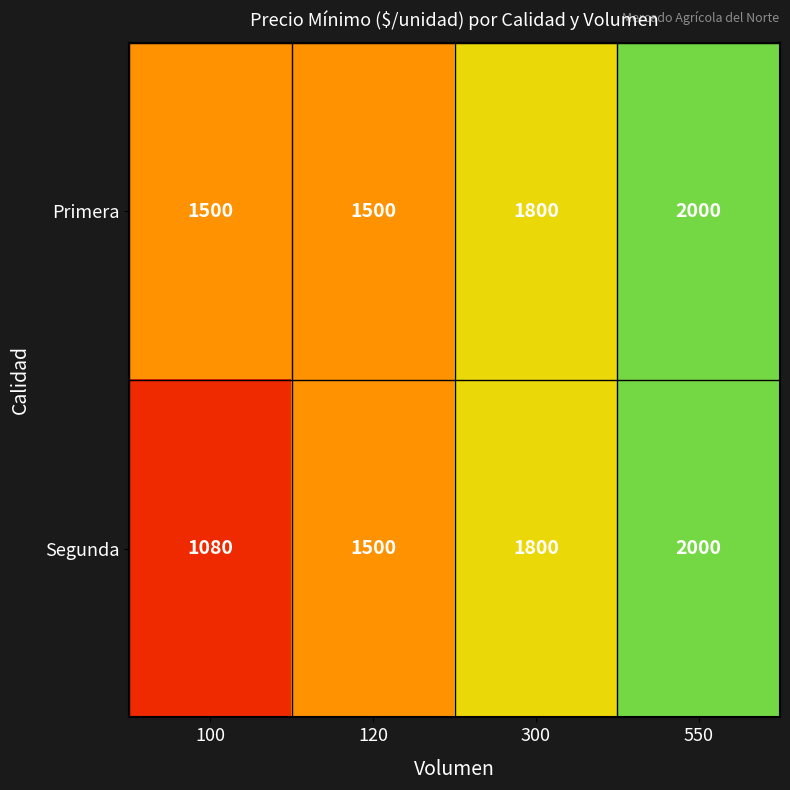

Count the number of categories in the chart.

4